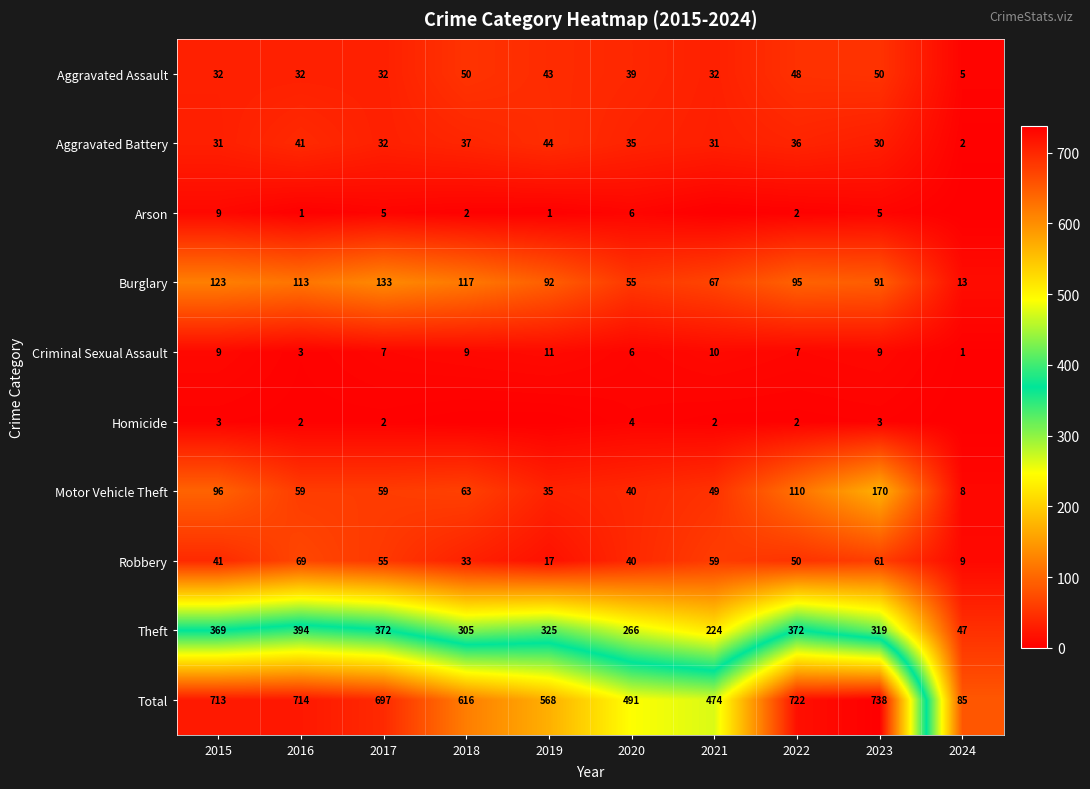

List the labels in order of Burglary value, smallest first.

2024, 2020, 2021, 2023, 2019, 2022, 2016, 2018, 2015, 2017